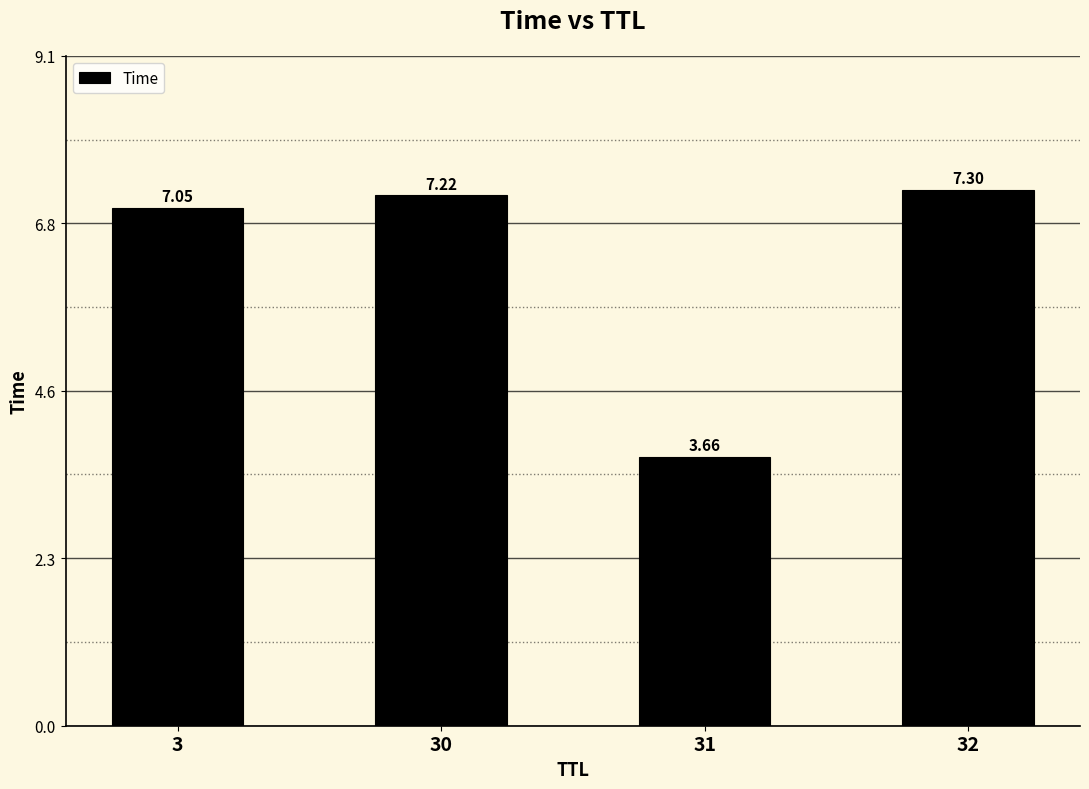

What is the change in value from 3 to 32?

+0.2